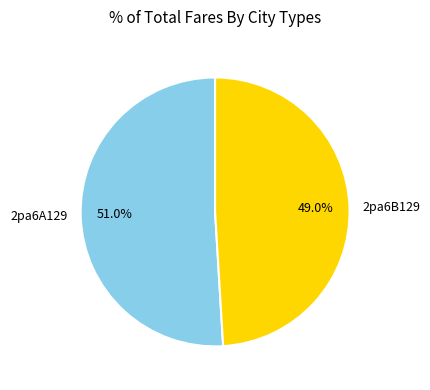

Approximately how many times larger is the value at 2pa6A129 compared to 2pa6B129?

1.0